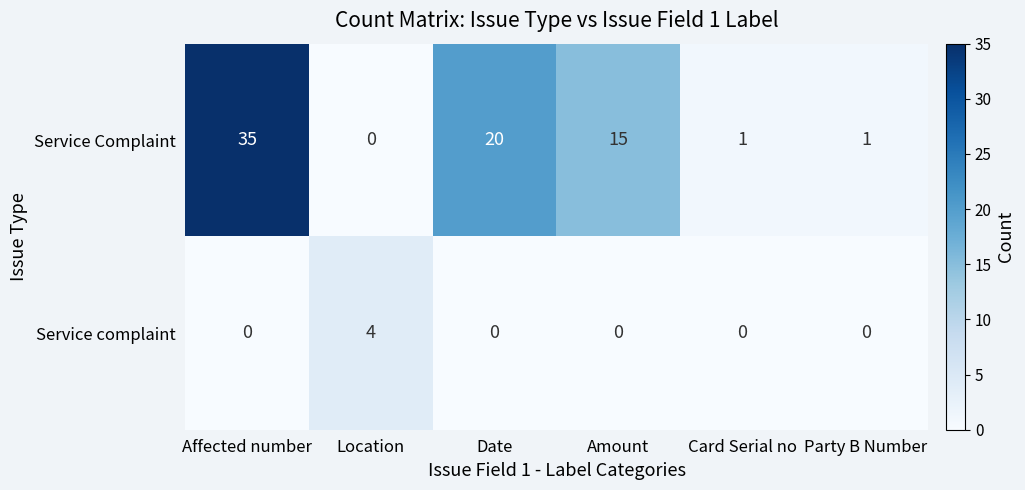

How many distinct data groups are displayed?

2